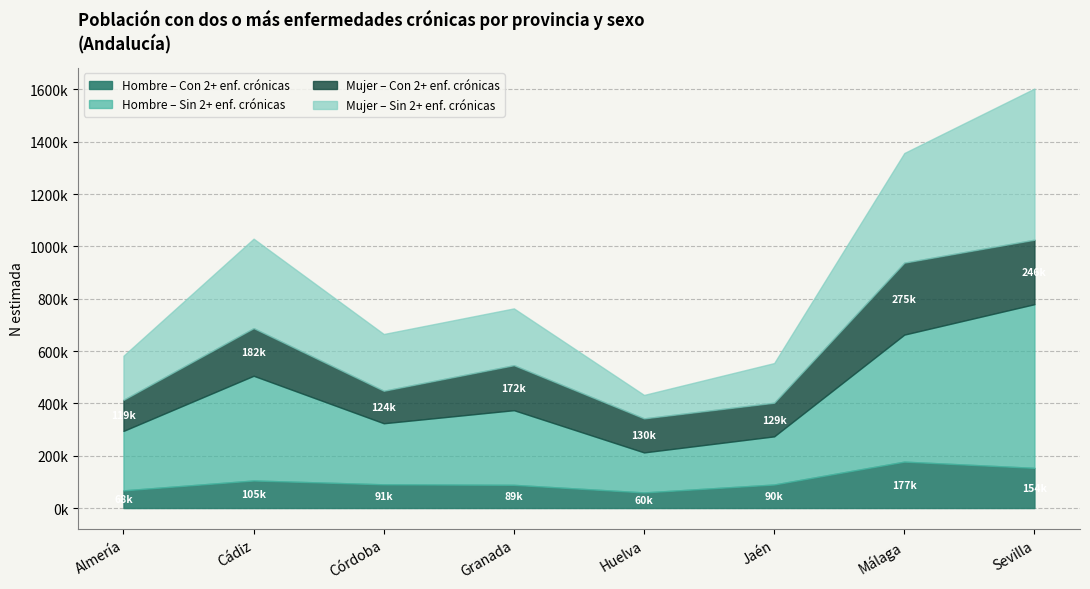

The Hombre N estimada (No) series shows 400213 at Cádiz. True or false?

True